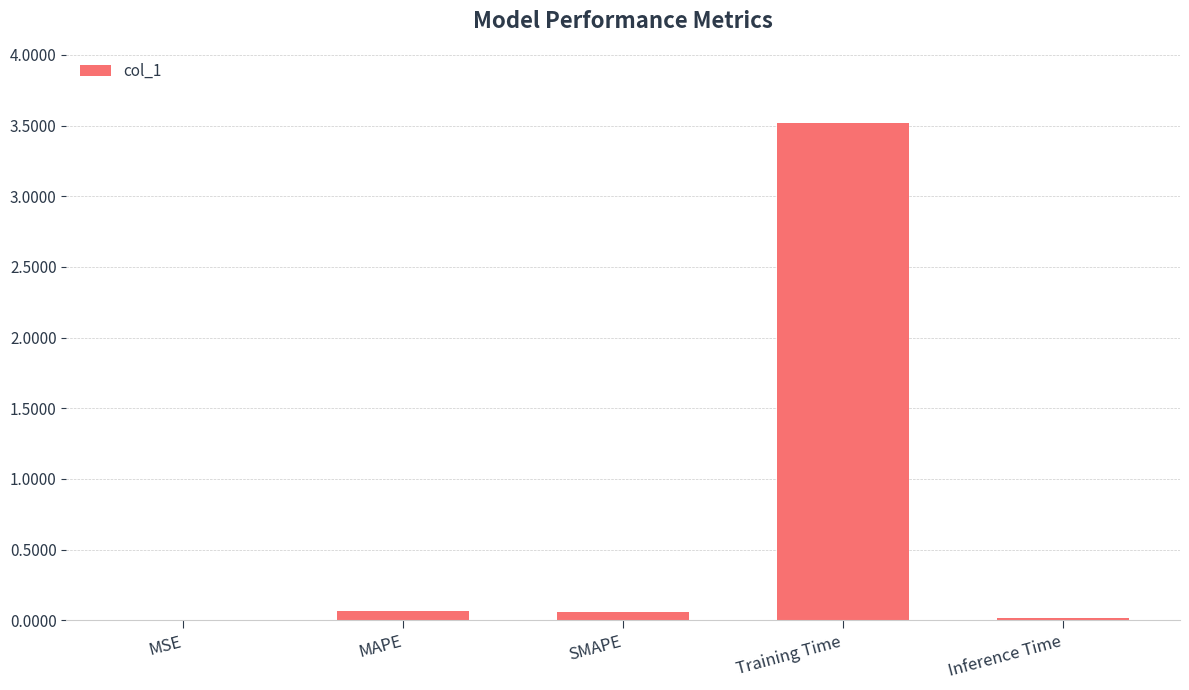

Is it true that the value at MAPE is 0.1?

True